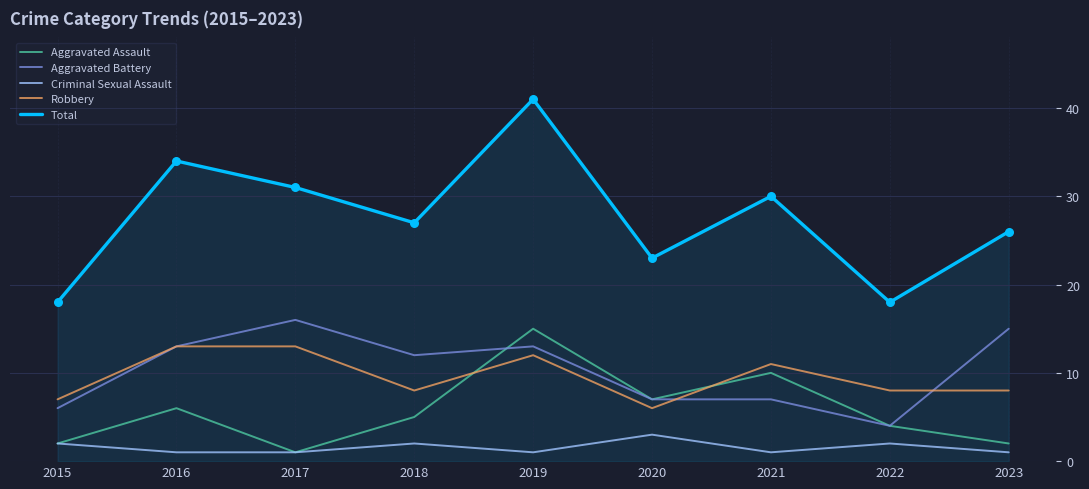

Which series has the widest spread of values?

Total